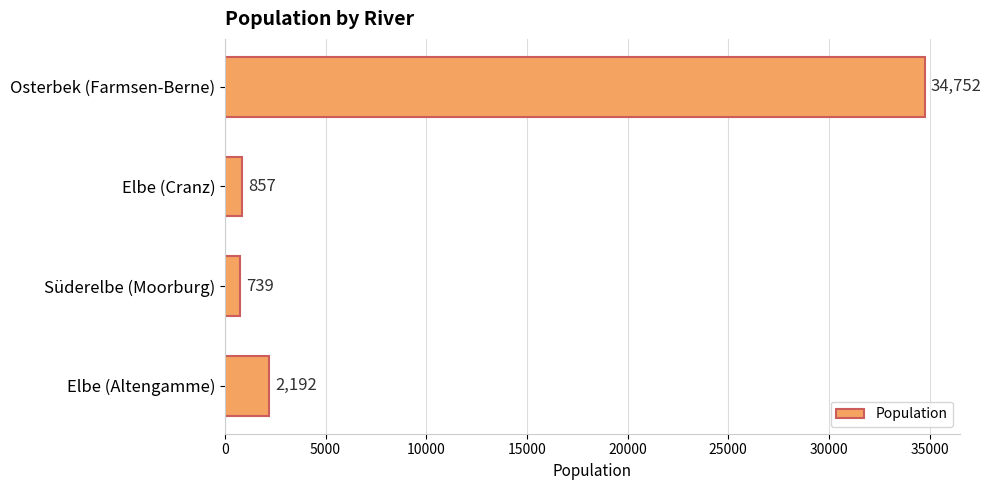

What is the minimum value shown in the chart?

739